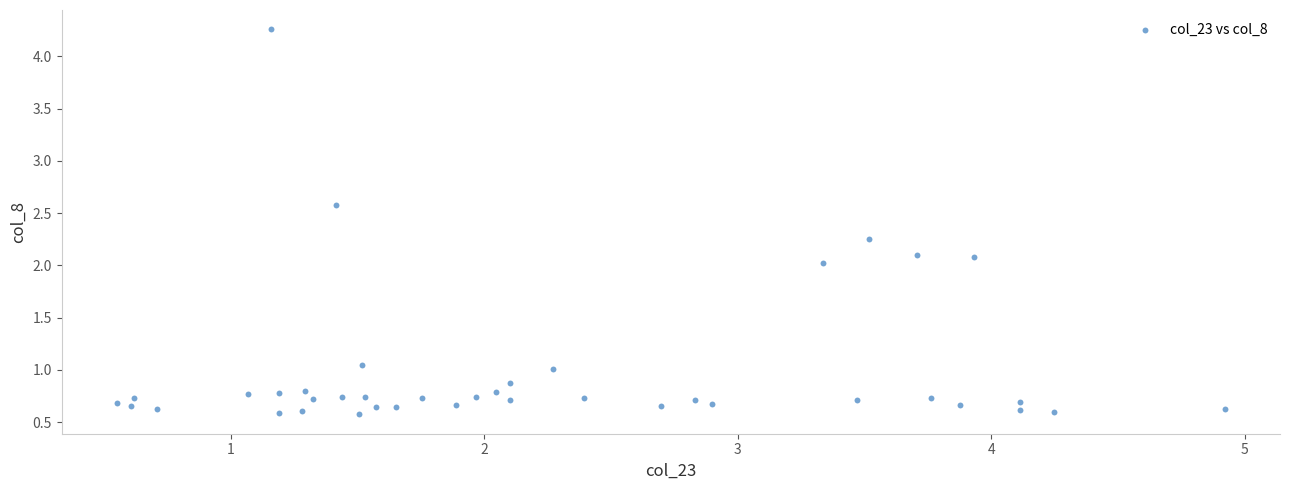

What is the range of Y values (max minus min)?

3.7